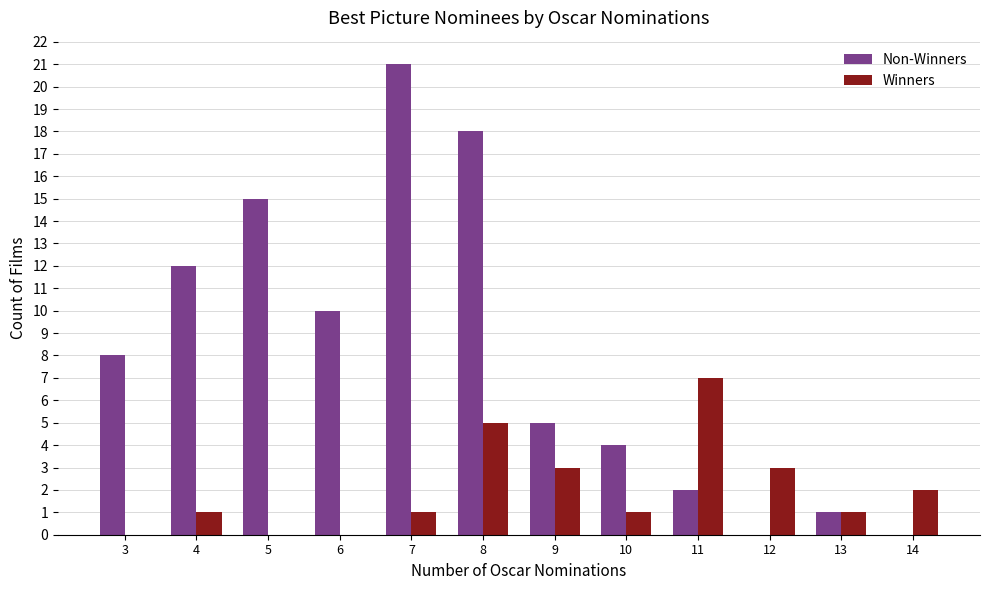

At which label is Non-Winners closest to 10?

6